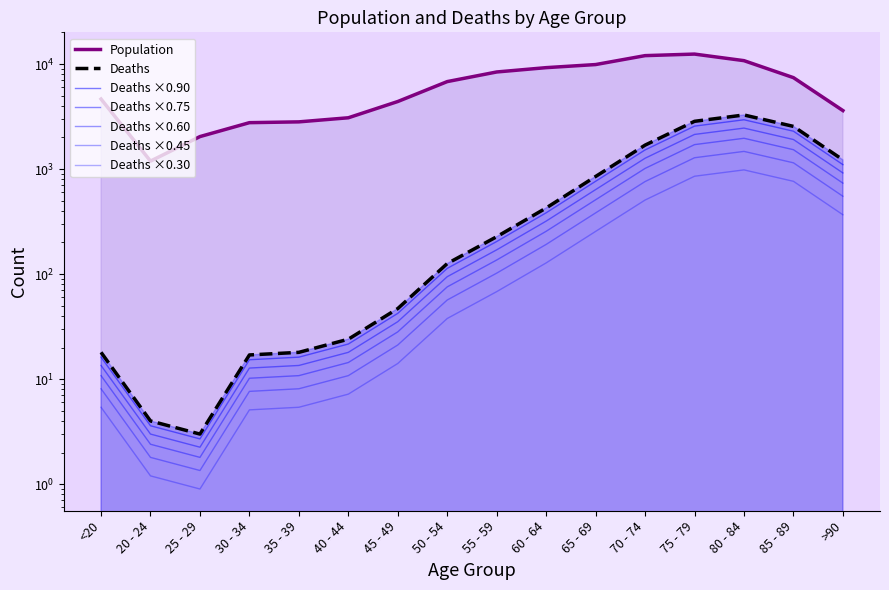

What is the total value across all series at 25 - 29?

2039.8